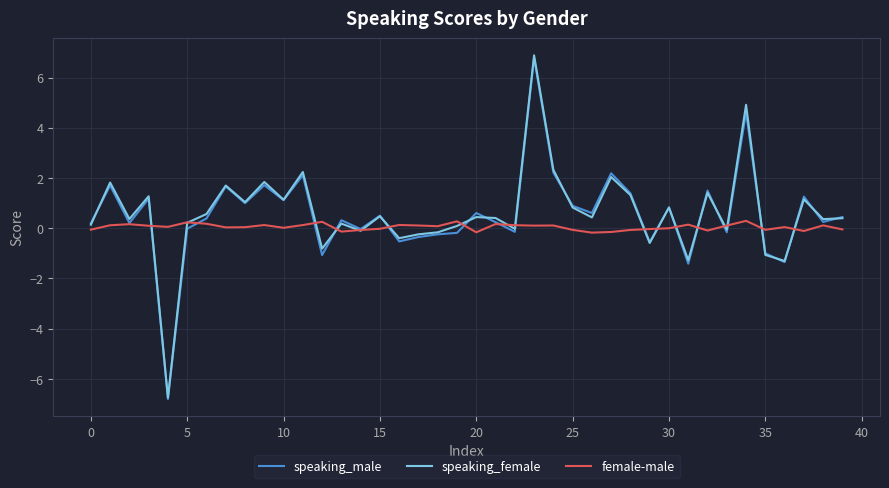

What is the minimum value for speaking_female?

-6.7